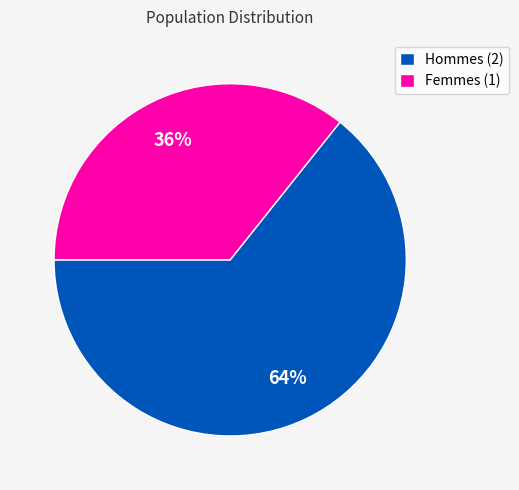

To the nearest percent, what portion does Hommes (2) represent?

64%